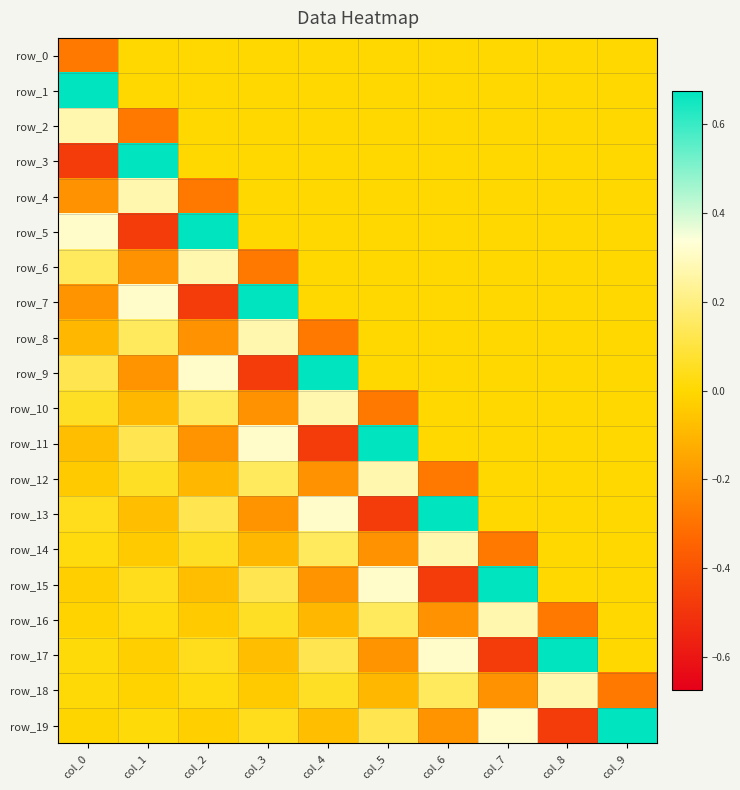

What value does the row_14 series have at col_4?

0.1